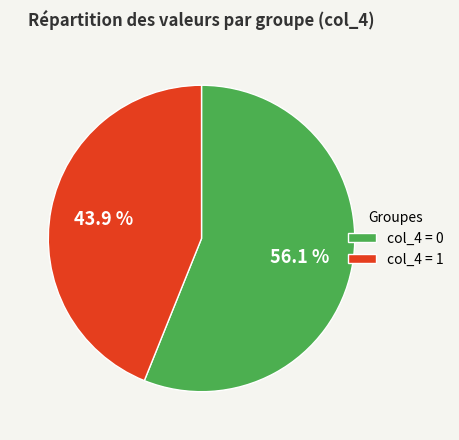

Count the number of slices in the pie.

2